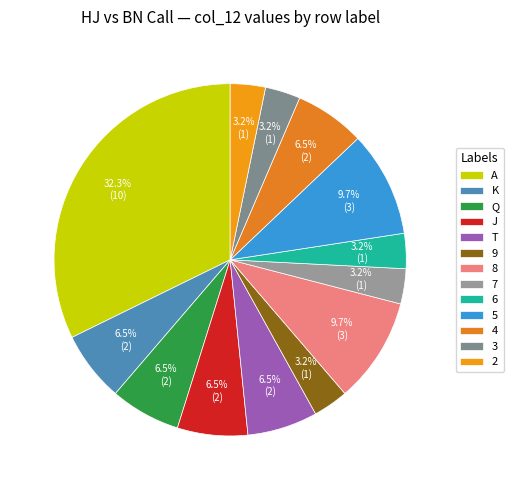

Which slice is the smallest?

9